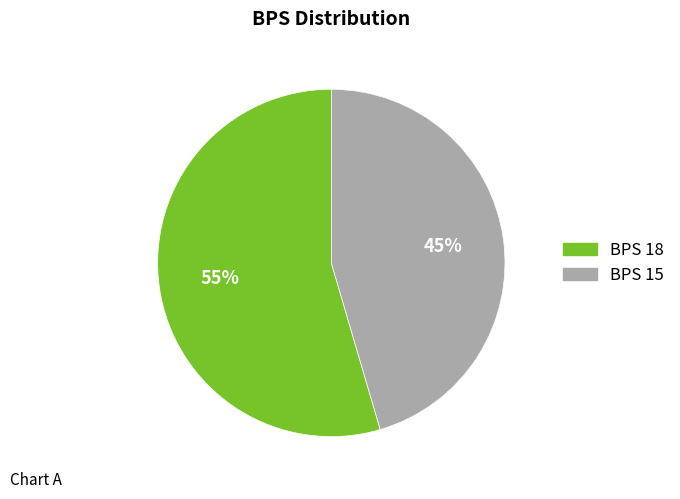

Is there a majority slice in this chart?

Yes